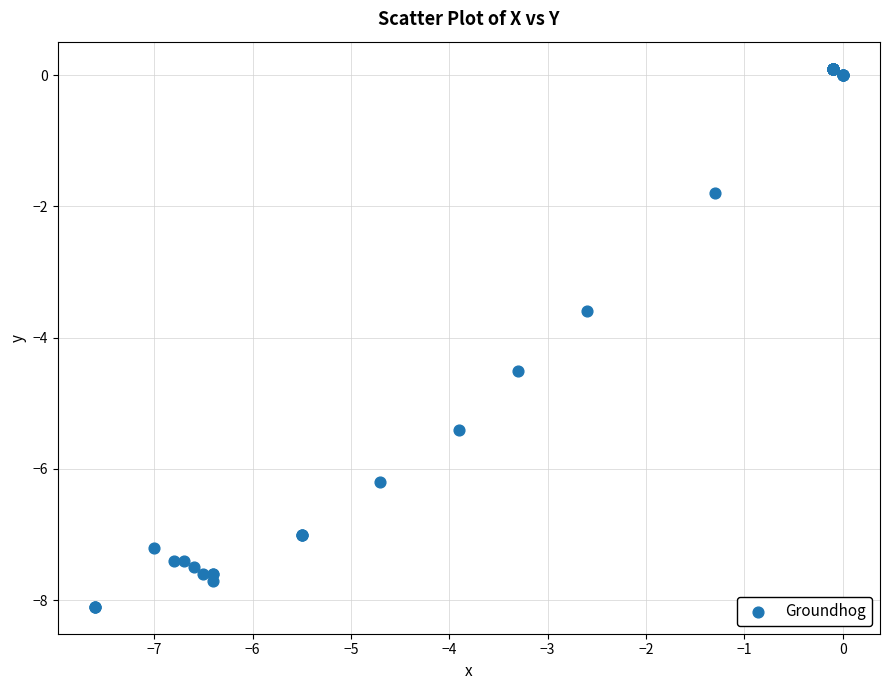

What Y value in the scatter plot is closest to -4?

-3.6